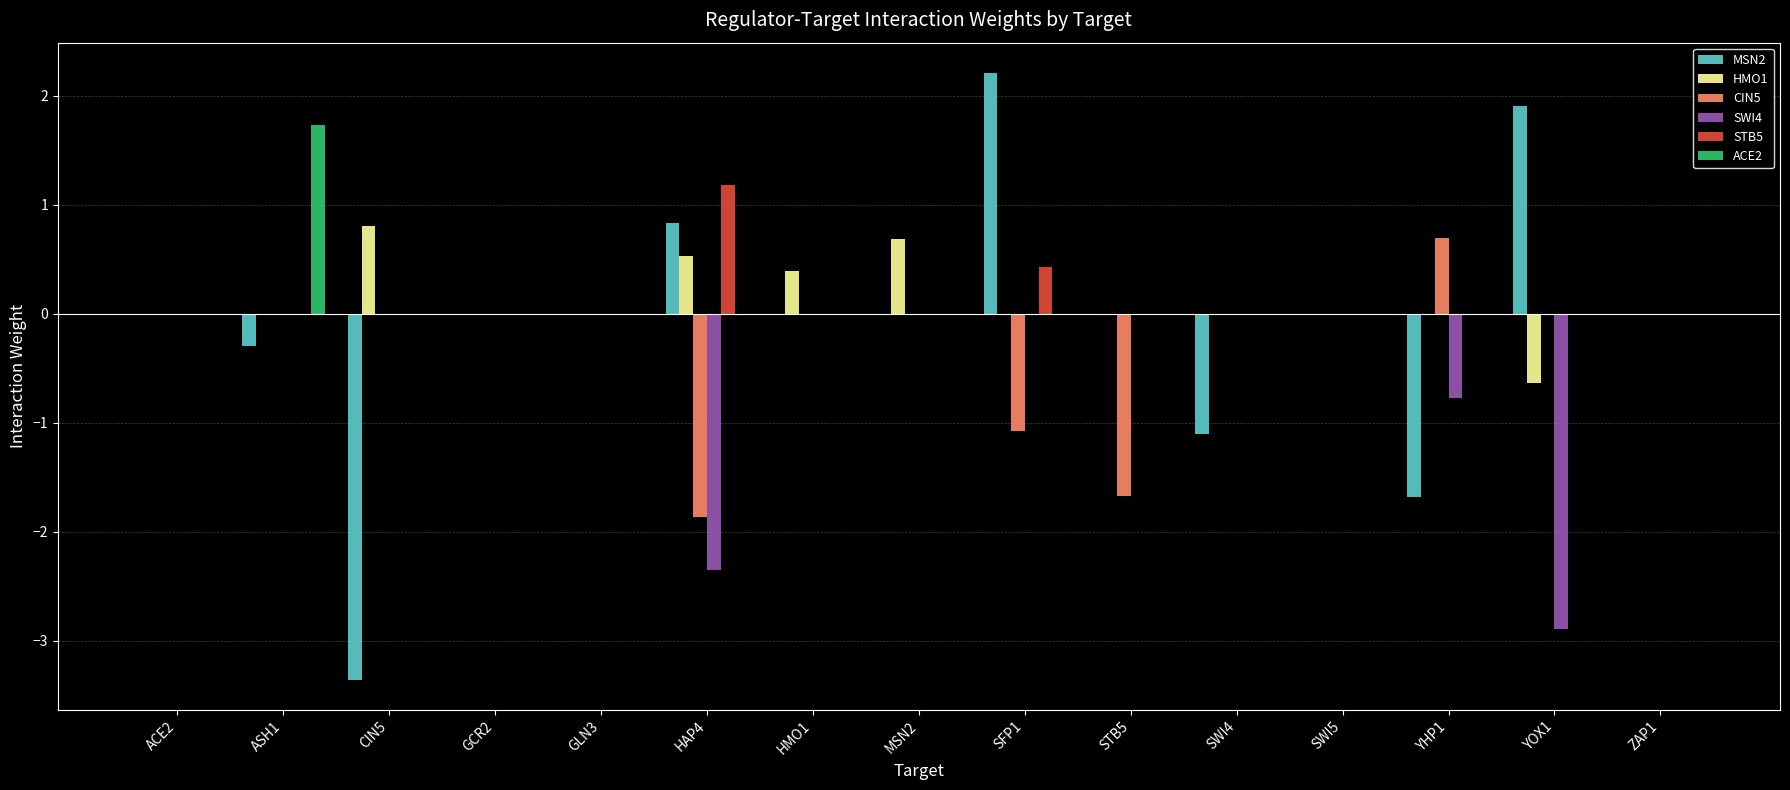

What is the greatest value displayed?

2.2